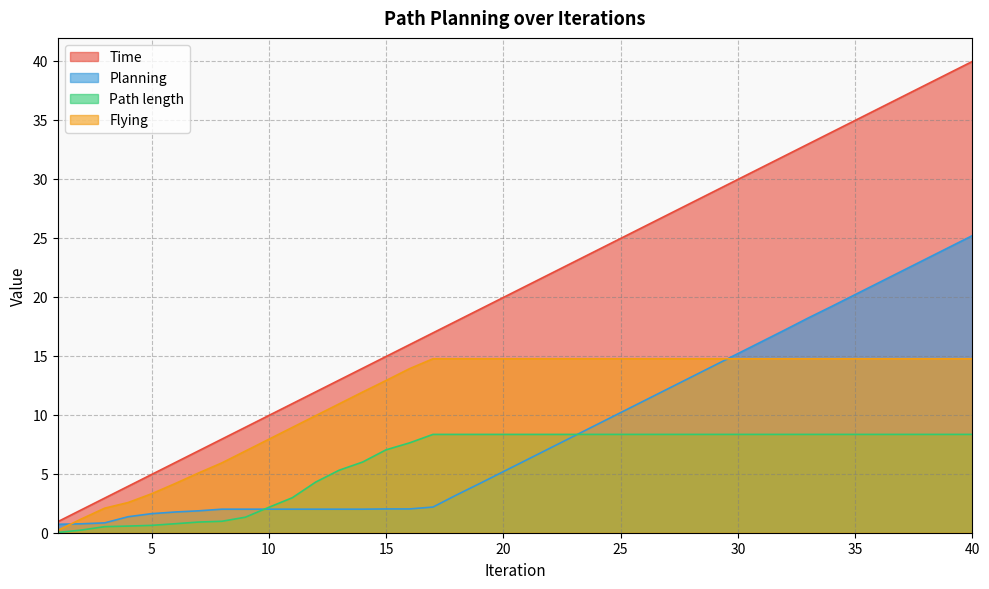

What are all the series names shown in the legend?

Time, Planning, Path length, Flying